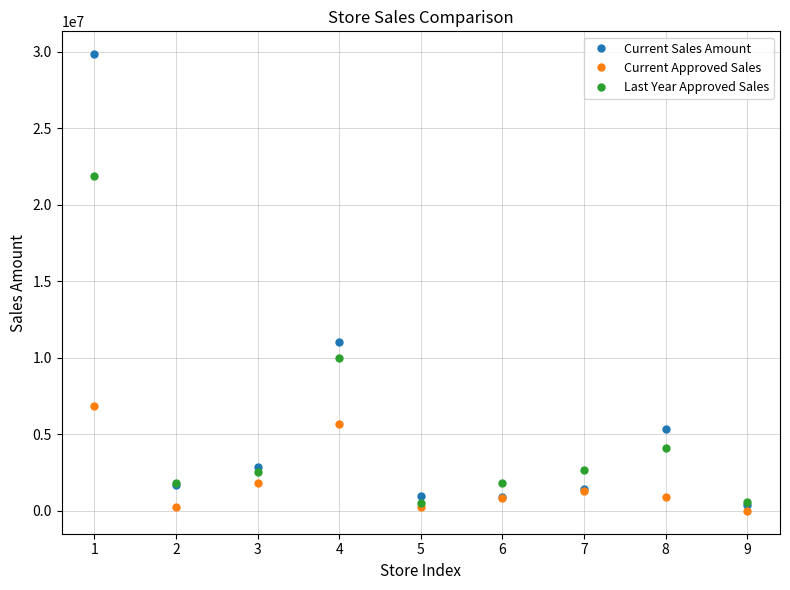

What is the difference between the maximum and minimum values in the Current Sales Amount series?

29439081